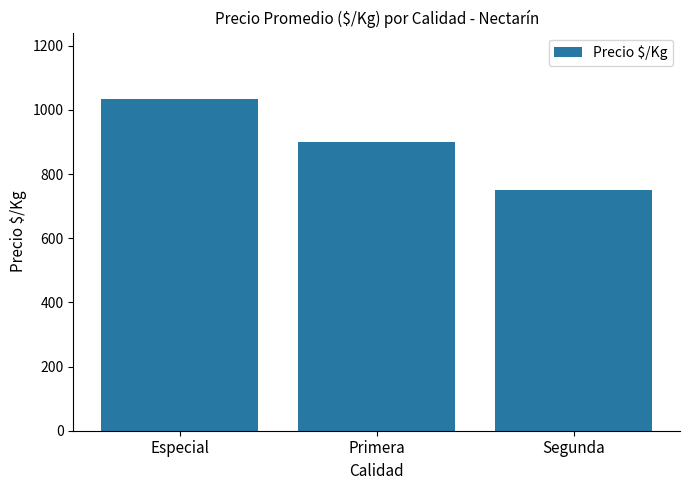

What is the approximate value at Especial, to the nearest 5?

1035